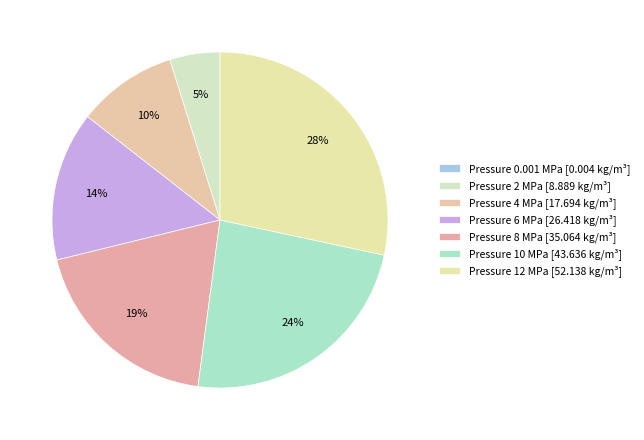

What is the largest slice in the pie chart?

12